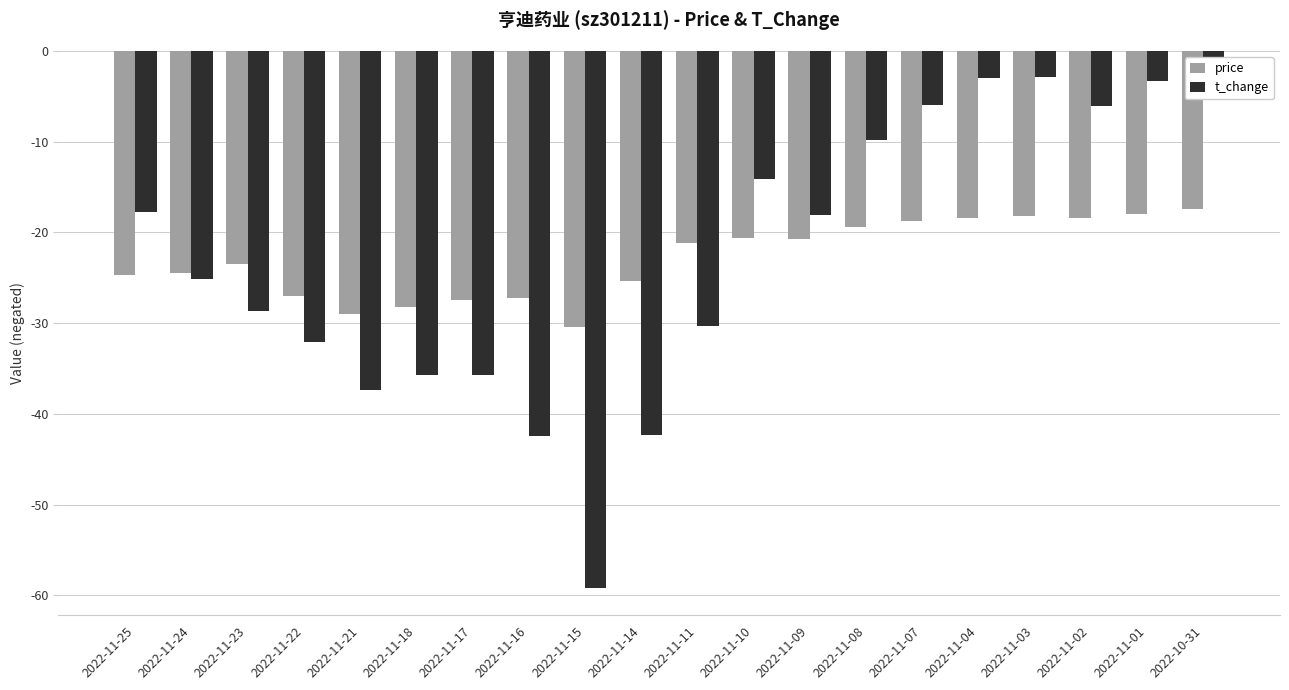

What is the lowest value of the t_change series?

-59.2